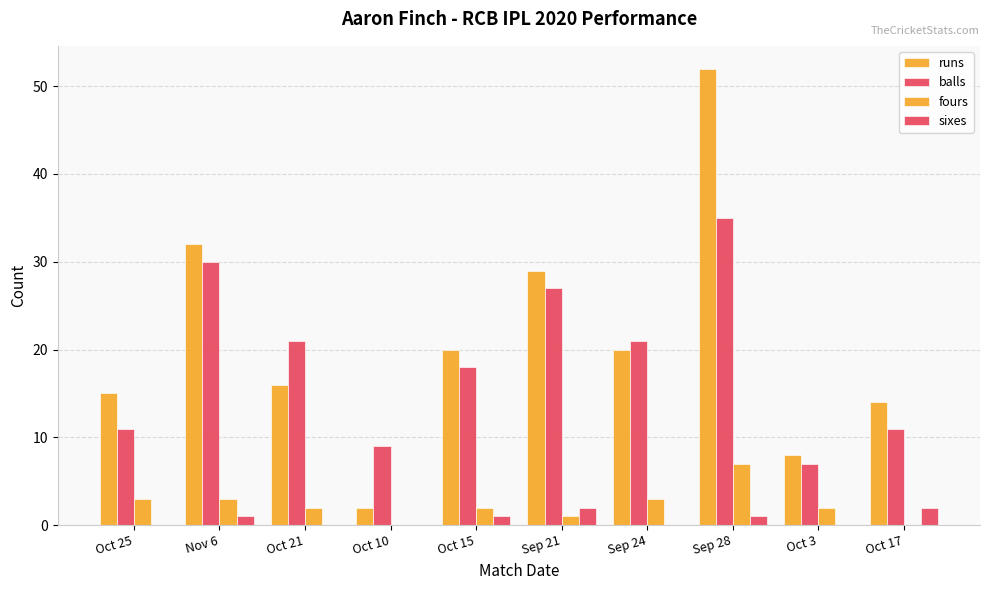

Count the number of data series in this chart.

4